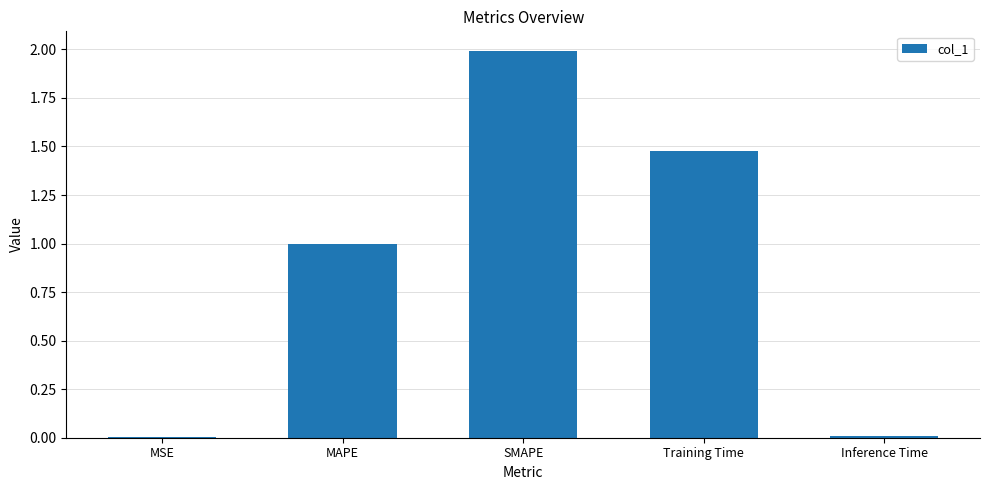

What is the sum of all values?

4.5